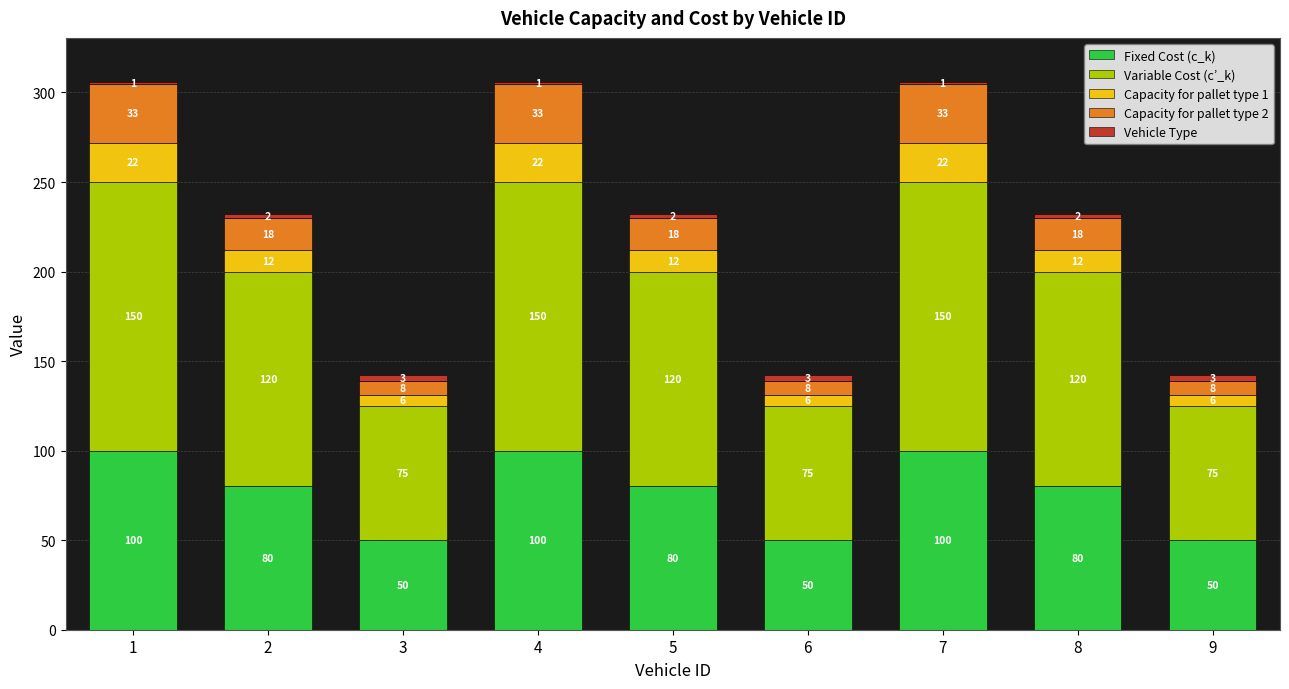

How many series are shown in this chart?

5